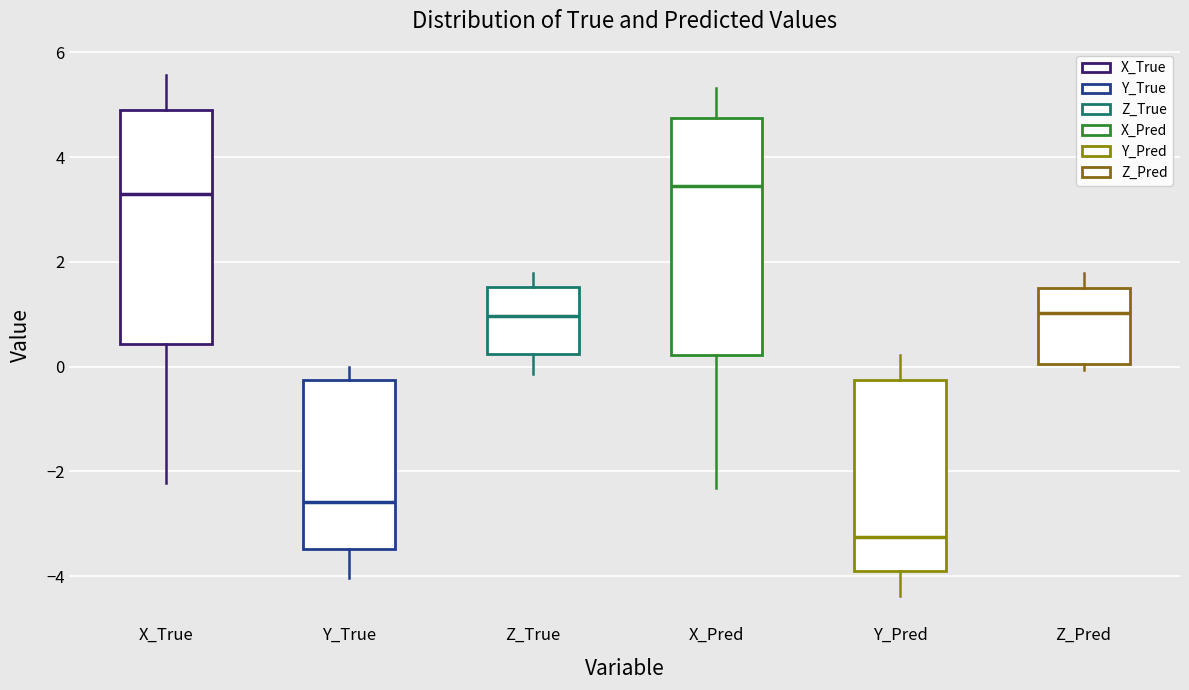

Reading left to right, transcribe this box plot: for each box, give where its median line is, the range the box spans, and where its two whiskers end, as read against the y-axis. The values are not printed on the chart, so give them approximately, as read against the axis.

X_True: median 3.4, box 0.4 to 4.8, whiskers -2.2 to 5.6
Y_True: median -2.6, box -3.4 to -0.2, whiskers -4.0 to 0.0
Z_True: median 1.0, box 0.2 to 1.6, whiskers -0.2 to 1.8
X_Pred: median 3.4, box 0.2 to 4.8, whiskers -2.4 to 5.4
Y_Pred: median -3.2, box -3.8 to -0.2, whiskers -4.4 to 0.2
Z_Pred: median 1.0, box 0.0 to 1.4, whiskers 0.0 (just below the box's lower edge) to 1.8